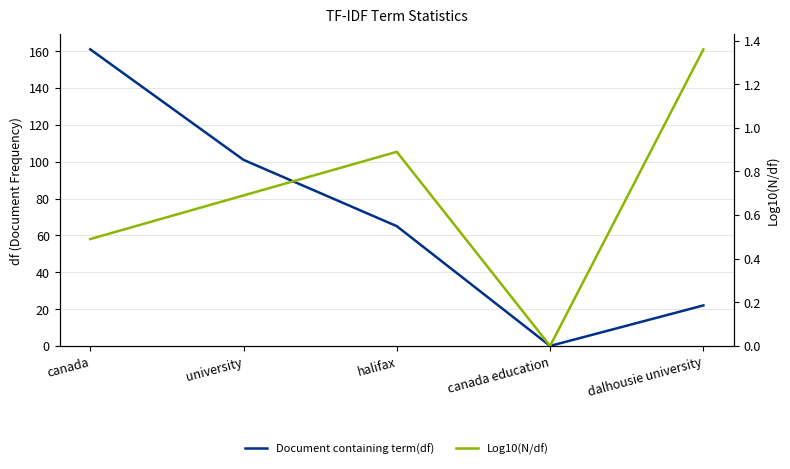

What are all the series names shown in the legend?

Document containing term(df), Log10(N/df)